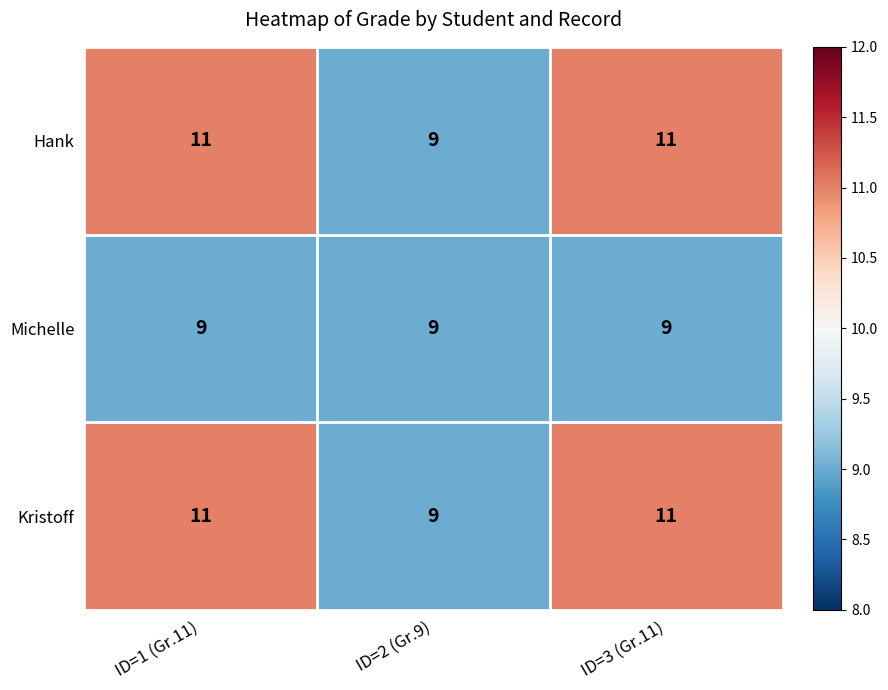

Read the Michelle value at ID=3 (Gr.11).

9